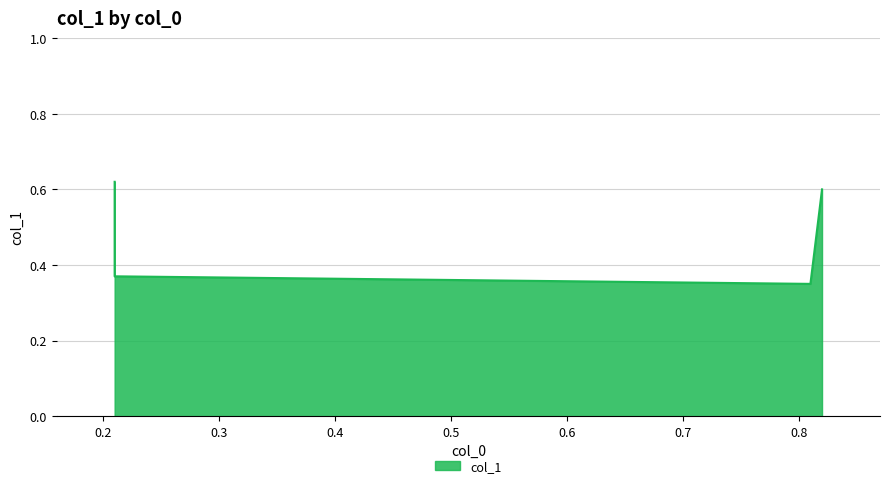

What is the average value?

0.5